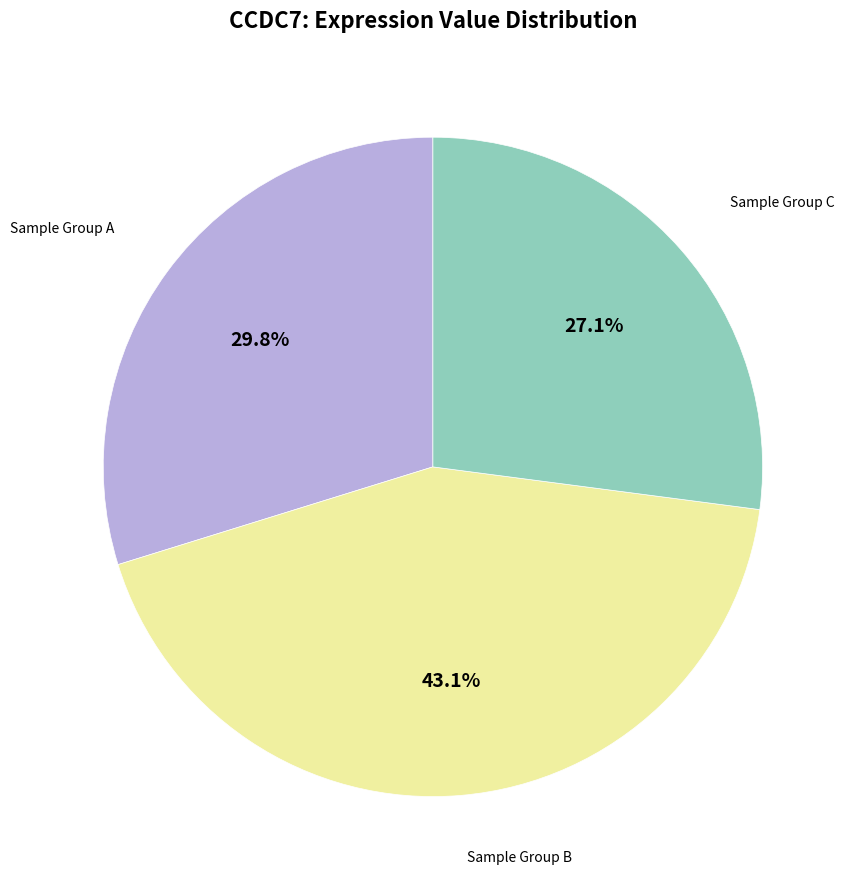

Is there any slice that represents more than half of the pie?

No